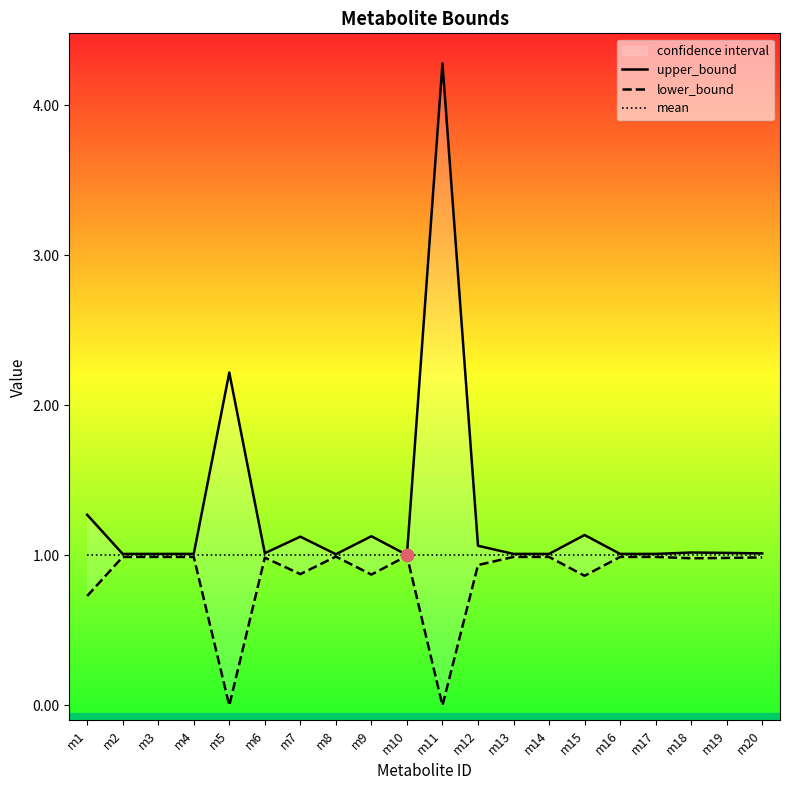

Which series reaches the minimum Y coordinate?

lower_bound